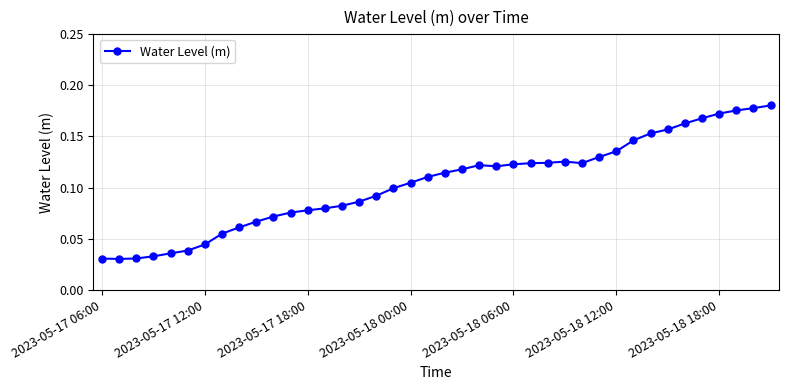

Does the chart have visible grid lines?

Yes